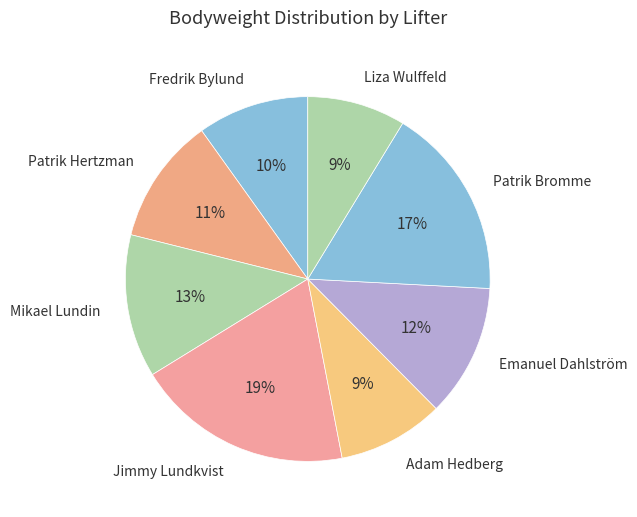

Which slice is the largest?

Jimmy Lundkvist